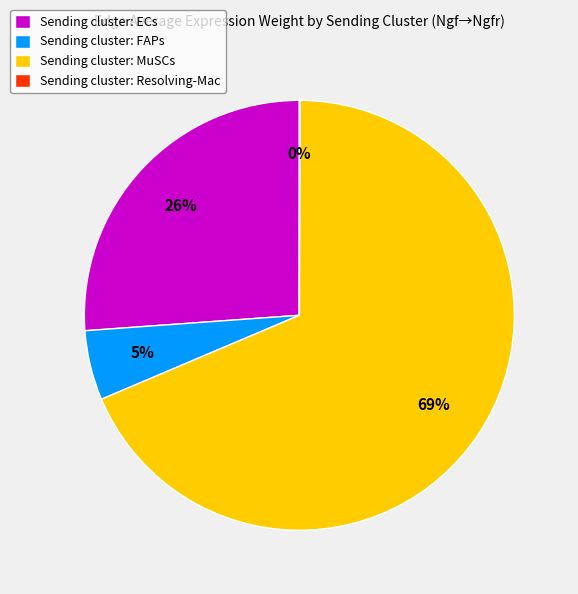

Is the sum of Sending cluster: ECs and Sending cluster: FAPs greater than half?

No